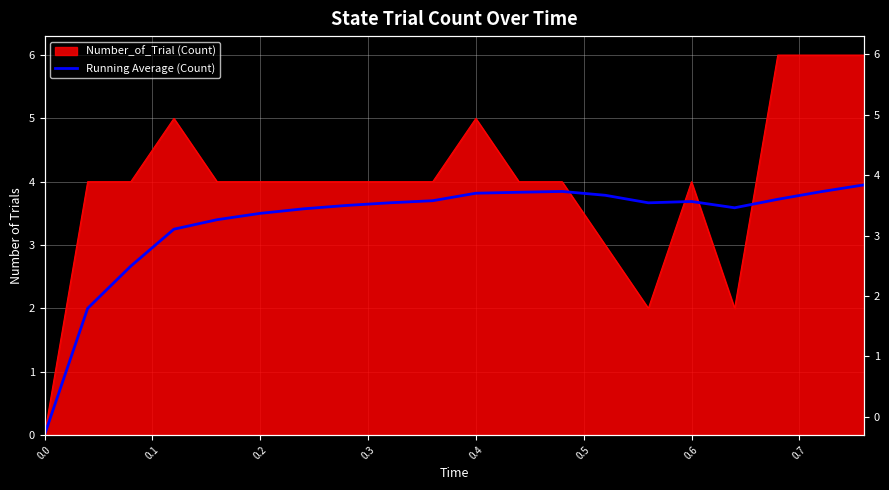

The chart shows a value of 2.2 at 0.0. True or false?

False